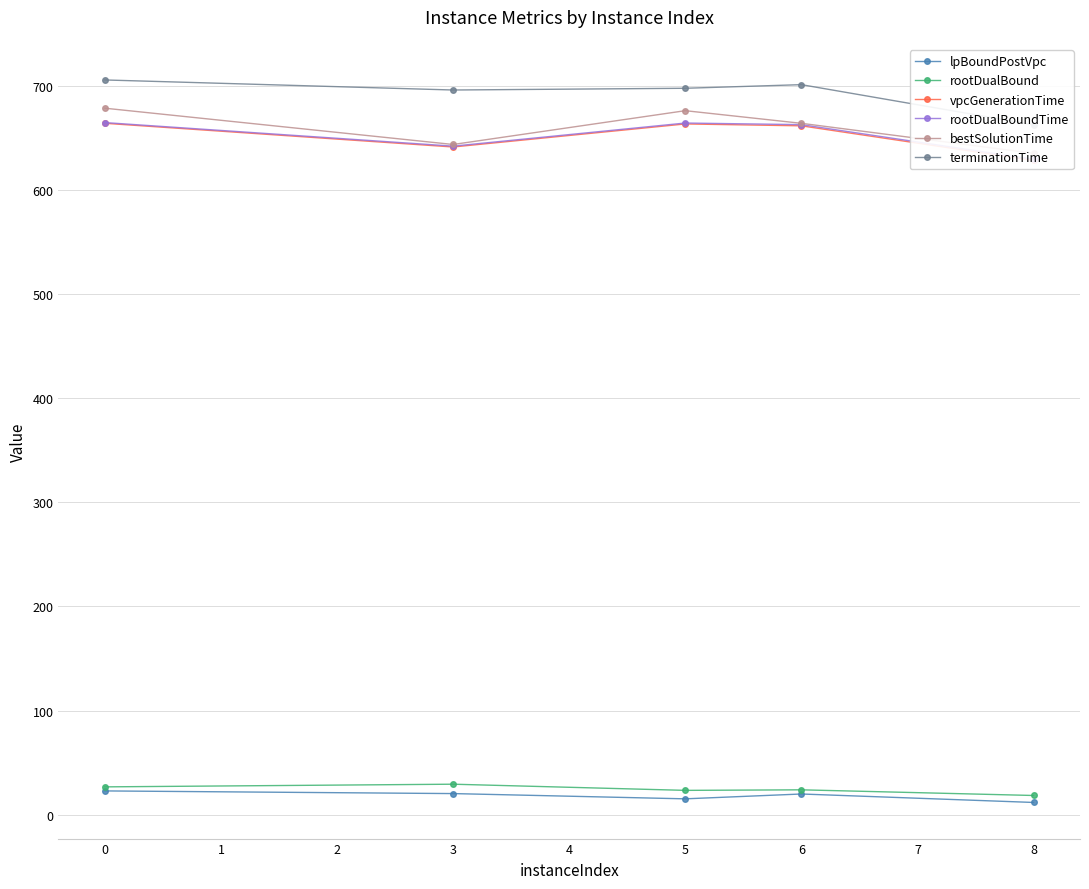

Does the chart have visible grid lines?

Yes